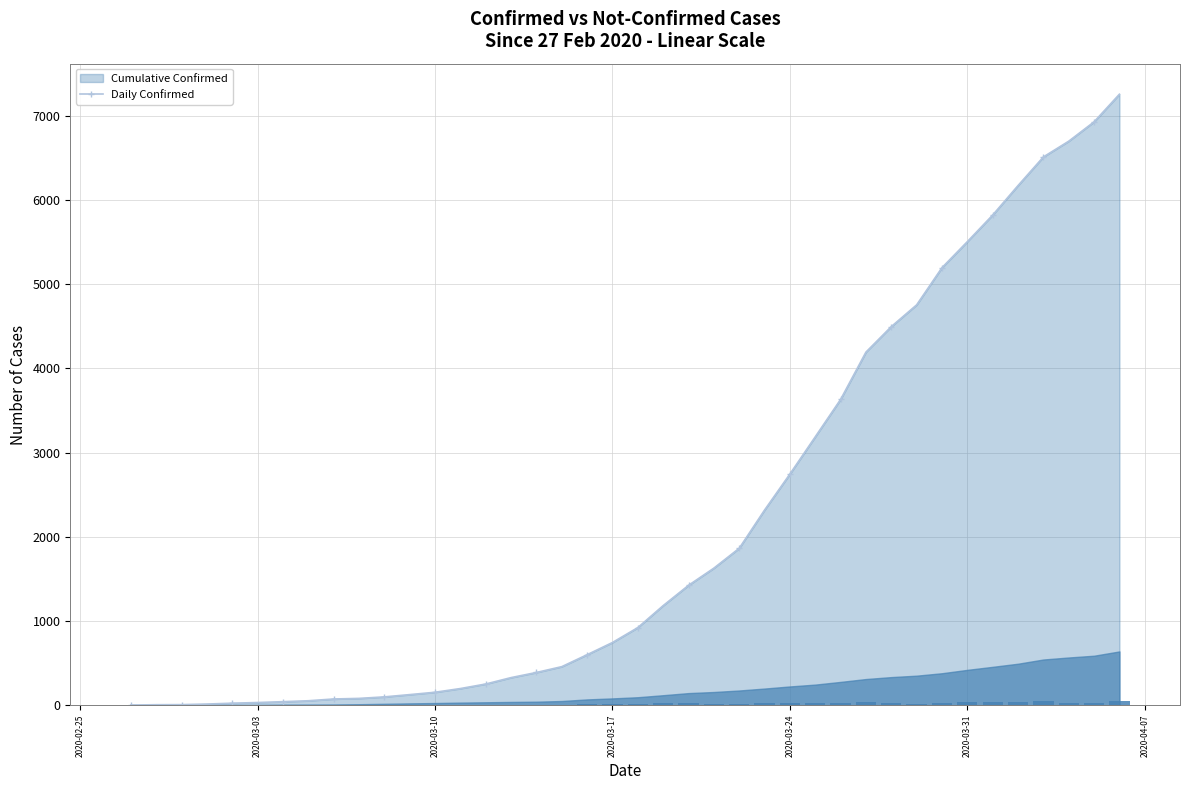

At how many categories does at least one series exceed 563?

22